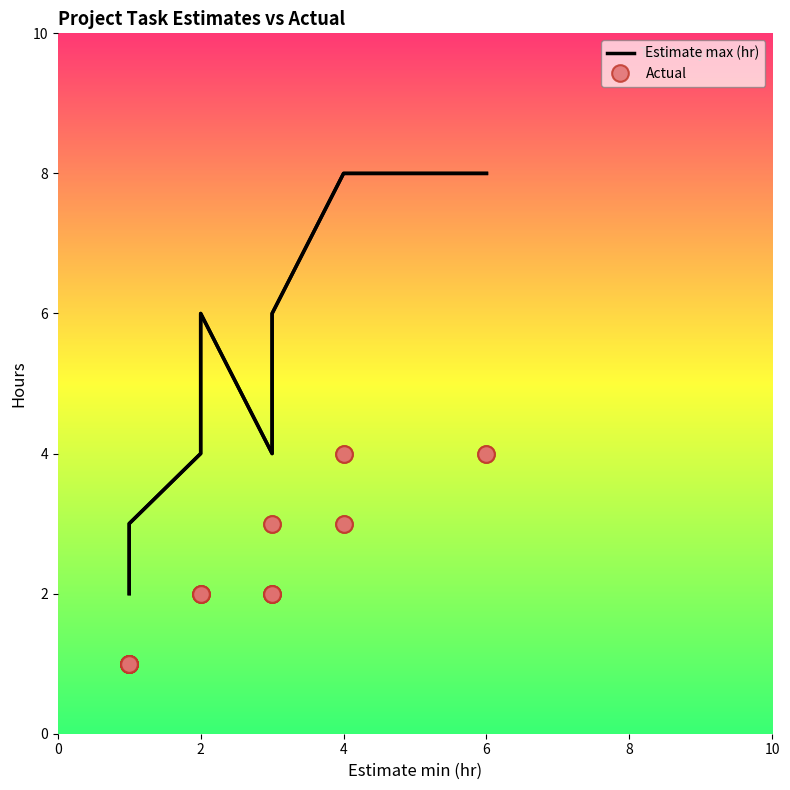

What is the smallest value displayed?

1